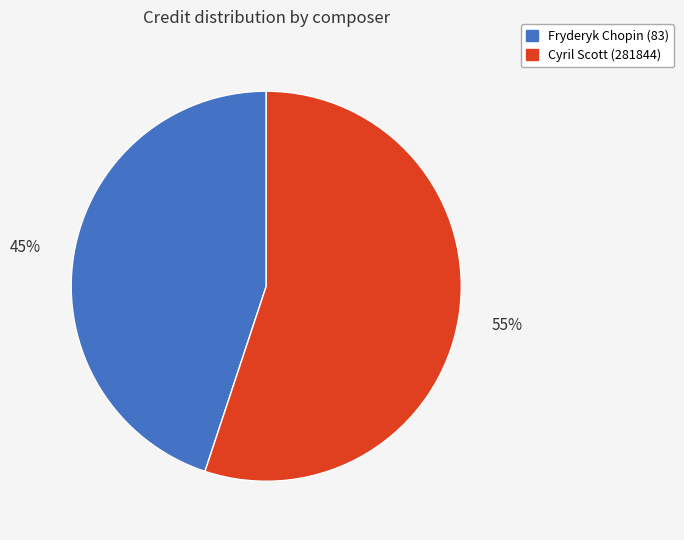

Rank the categories by value from highest to lowest.

Cyril Scott (281844), Fryderyk Chopin (83)